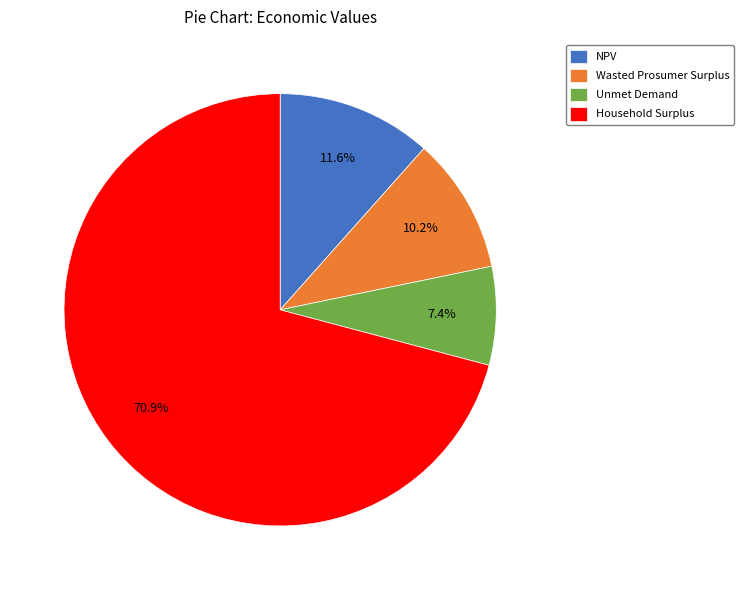

What is the ratio of the value at Wasted Prosumer Surplus to the value at Unmet Demand?

1.4